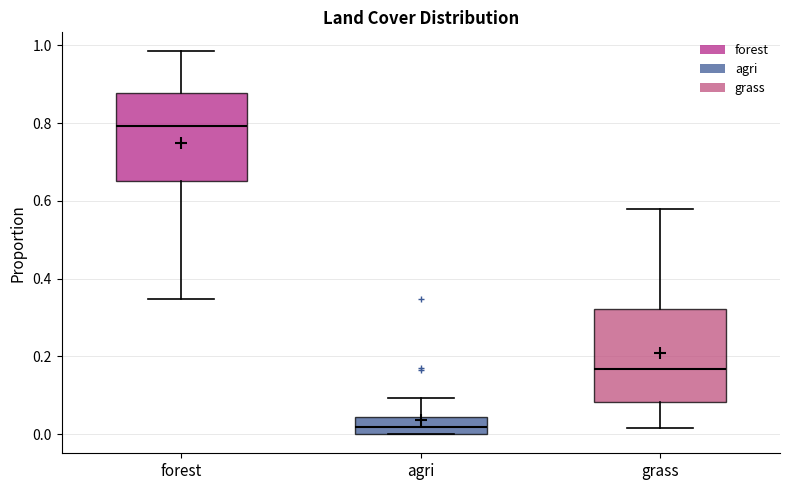

Reading left to right, transcribe this box plot: for each box, give where its median line is, the range the box spans, and where its two whiskers end, as read against the y-axis. The values are not printed on the chart, so give them approximately, as read against the axis.

forest: median 0.80, box 0.66 to 0.88, whiskers 0.34 to 0.98
agri: median 0.02, box 0.00 to 0.04, whiskers 0.00 to 0.10
grass: median 0.16, box 0.08 to 0.32, whiskers 0.02 to 0.58